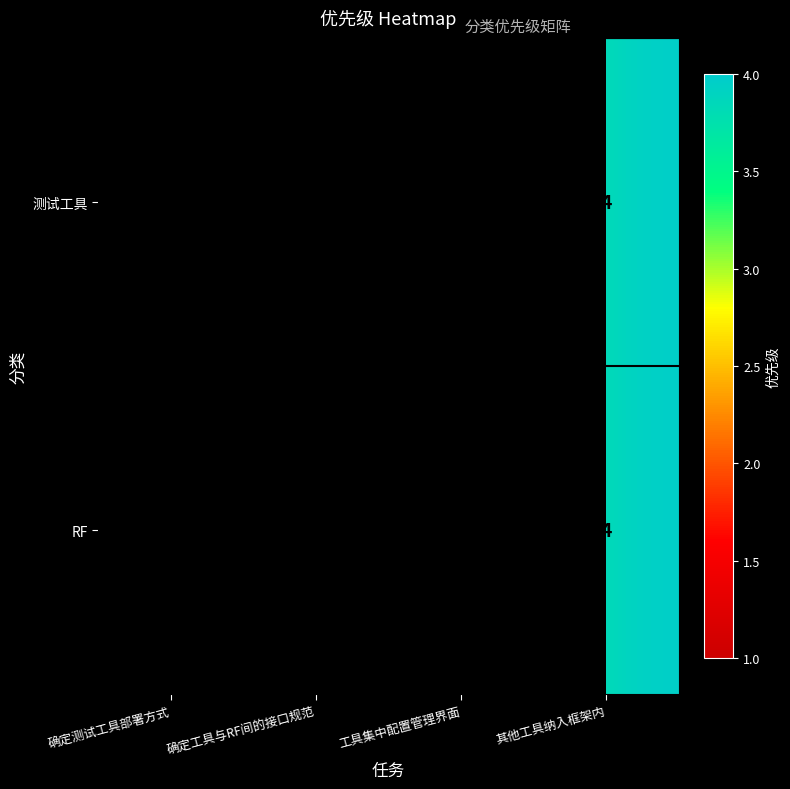

What is the highest value of the 测试工具 series?

4